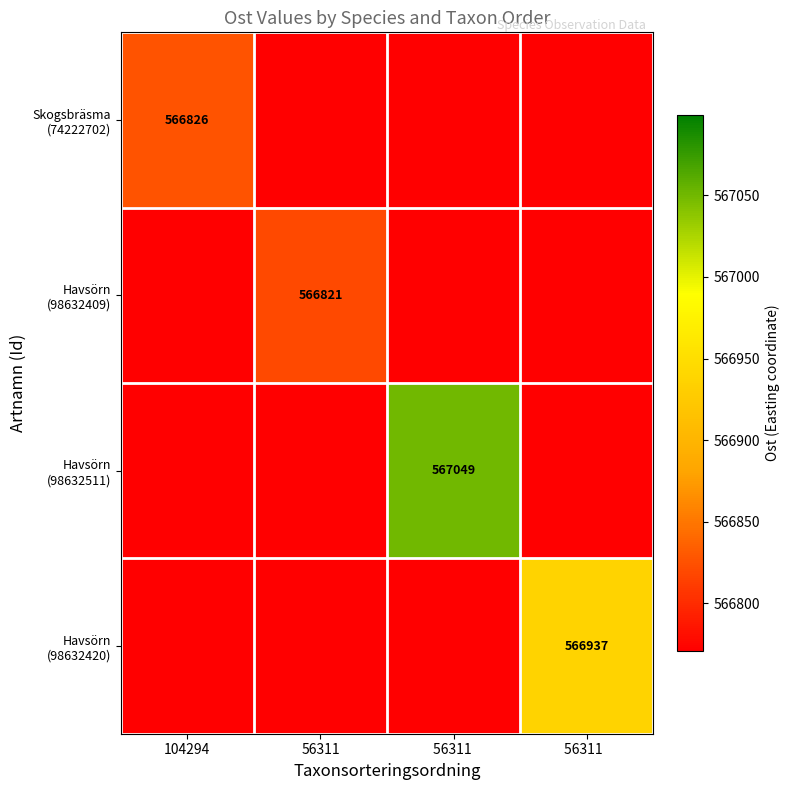

What is the difference between the highest and lowest values at 56311 ?

278.5